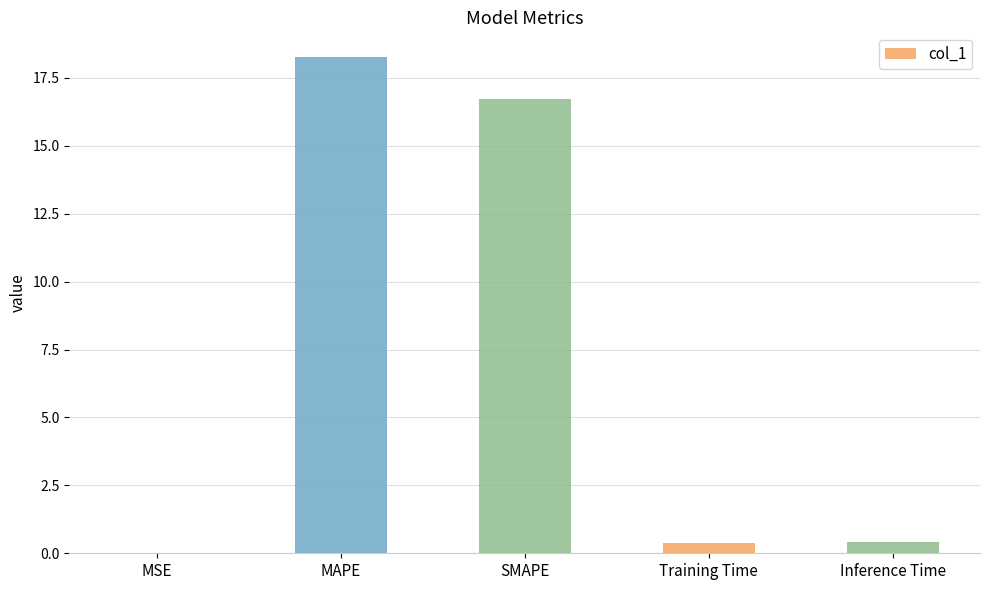

What is the change in value from MAPE to Inference Time?

-17.9